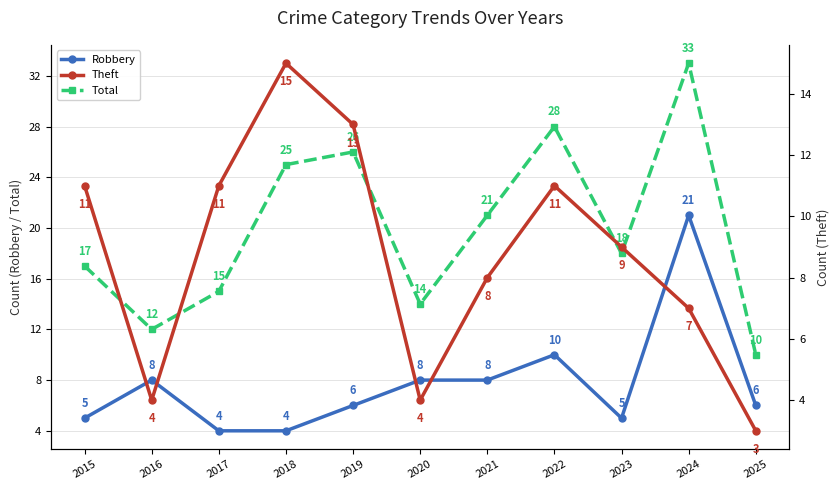

Reading left to right, list all the values displayed in this chart.

Robbery: 2015=5	2016=8	2017=4	2018=4	2019=6	2020=8	2021=8	2022=10	2023=5	2024=21	2025=6
Total: 2015=17	2016=12	2017=15	2018=25	2019=26	2020=14	2021=21	2022=28	2023=18	2024=33	2025=10
Theft: 2015=11	2016=4	2017=11	2018=15	2019=13	2020=4	2021=8	2022=11	2023=9	2024=7	2025=3